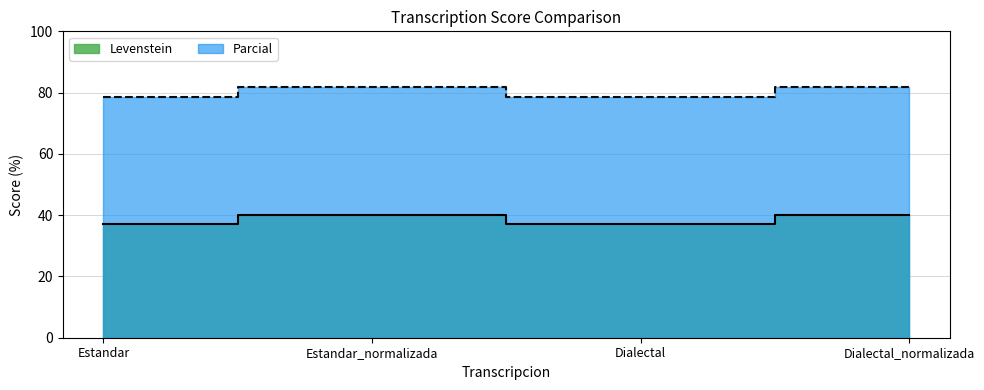

Where is the first local maximum for Levenstein?

Estandar_normalizada